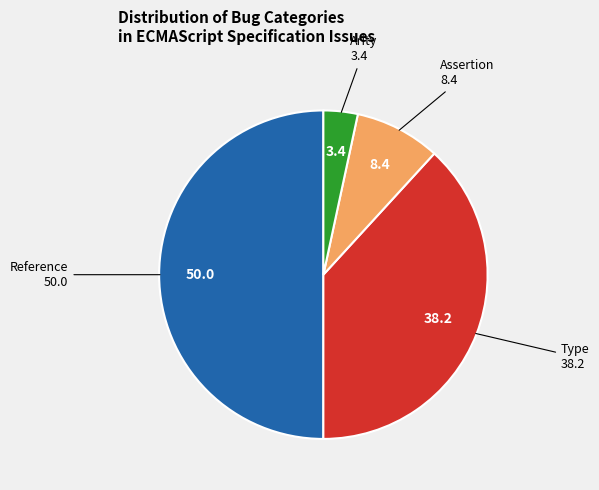

What is the ratio of the value at Type to the value at Assertion?

4.5